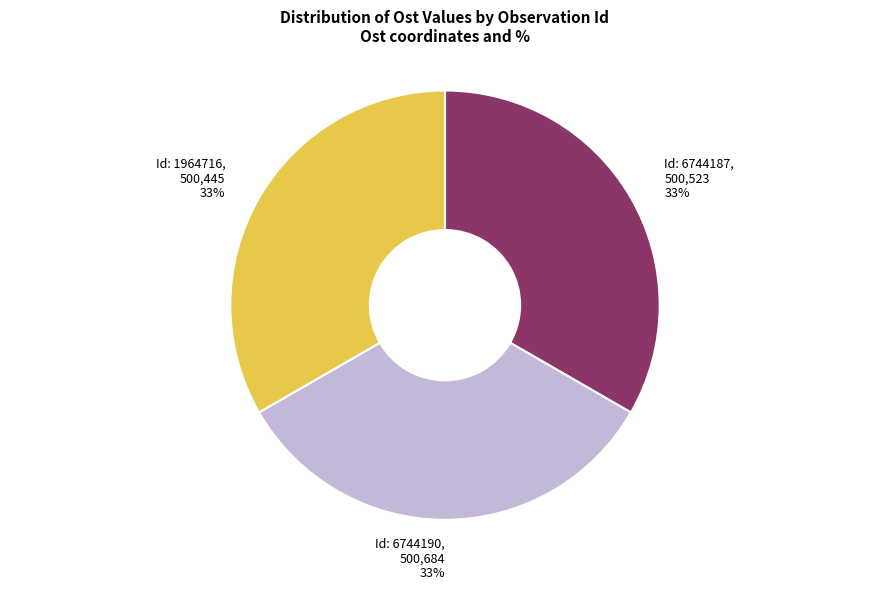

To the nearest percent, what is the average slice percentage?

33%